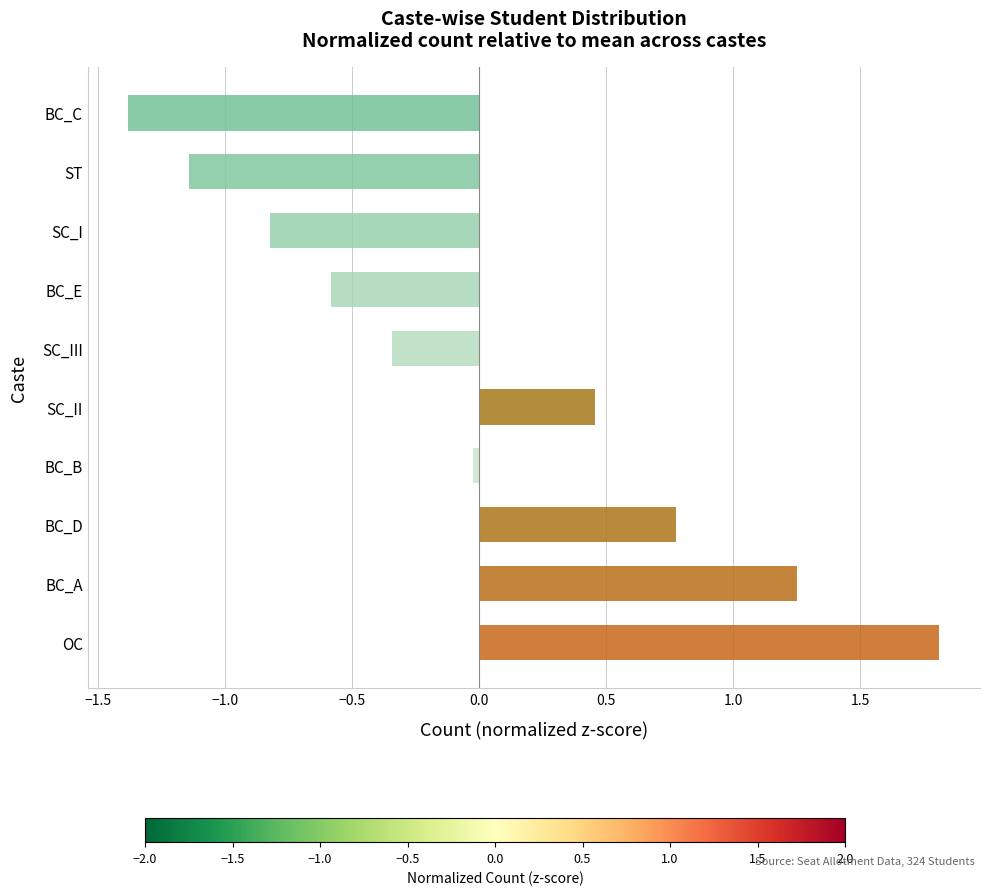

Rank the categories by value from highest to lowest.

OC, BC_A, BC_D, SC_II, BC_B, SC_III, BC_E, SC_I, ST, BC_C